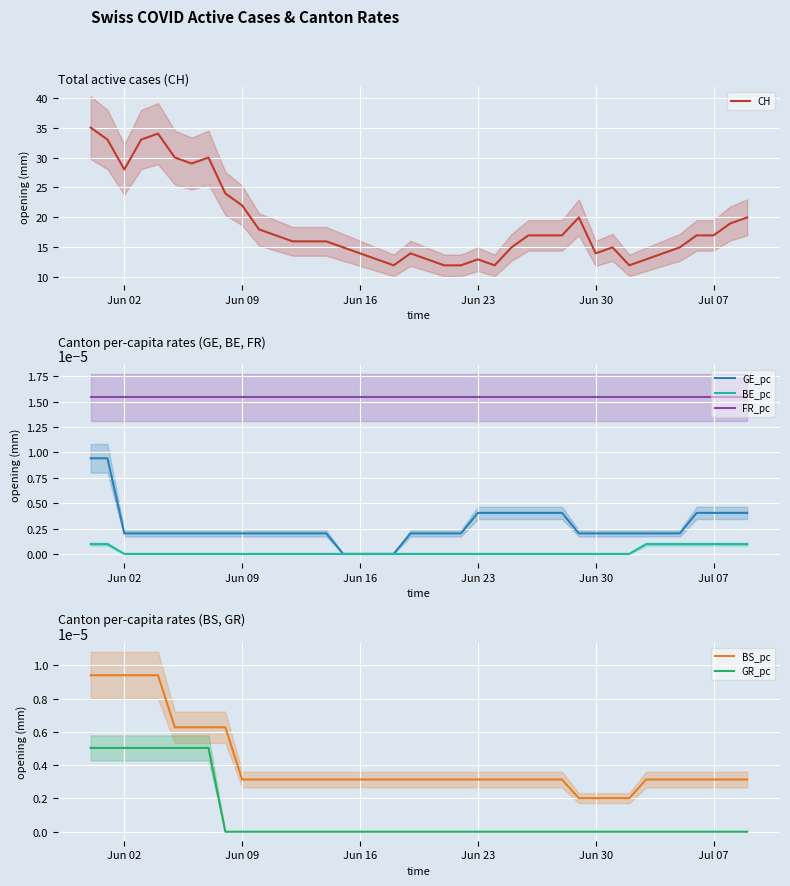

True or false: CH has a value of 19 at Jun 02.

False